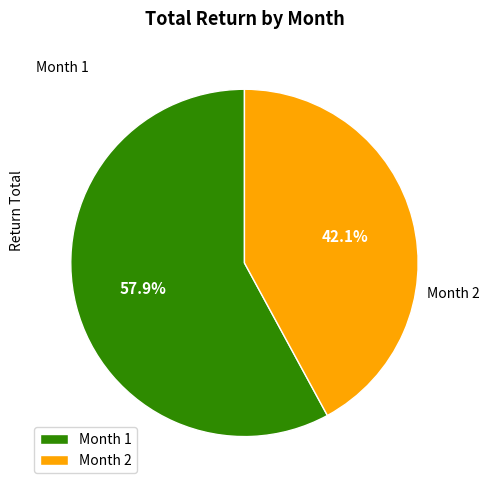

Between Month 1 and Month 2, which is larger?

Month 1